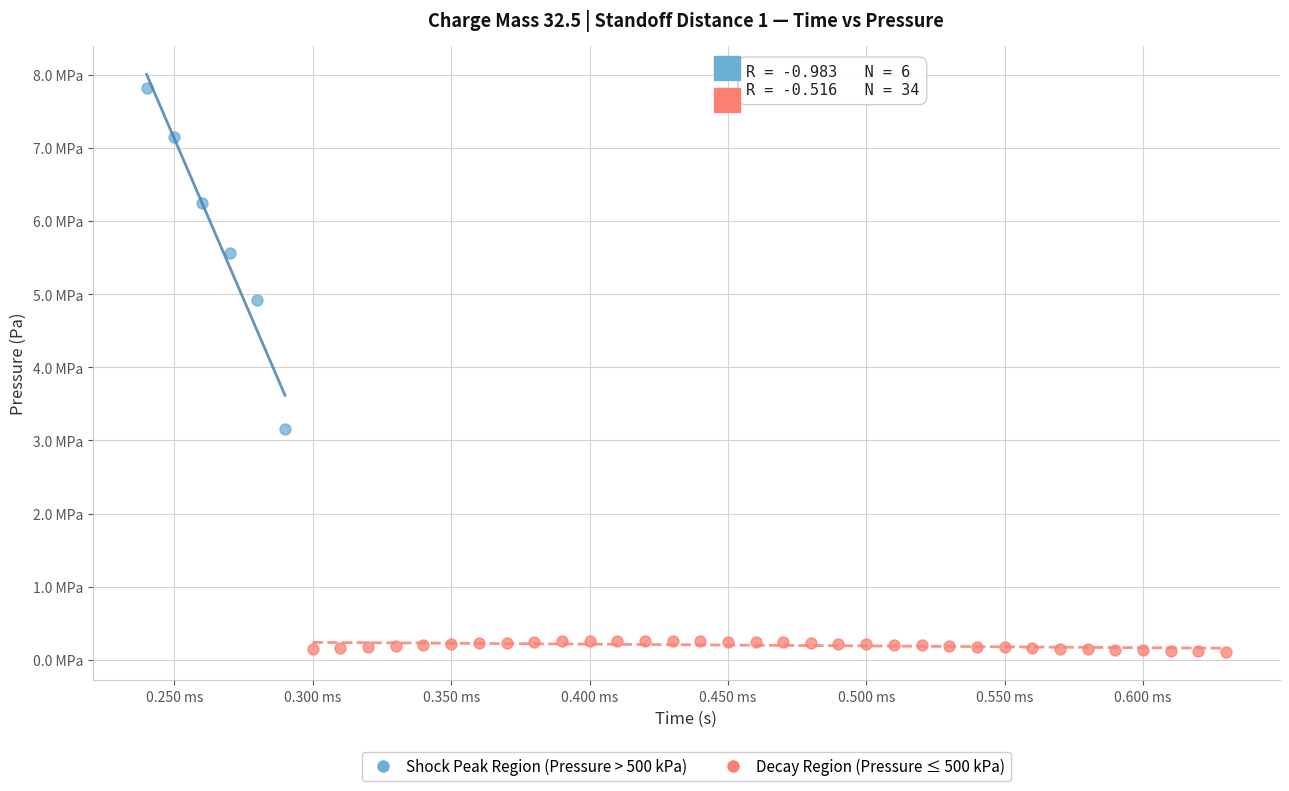

What are all the series names shown in the legend?

Shock Peak Region (Pressure > 500 kPa), Decay Region (Pressure ≤ 500 kPa)